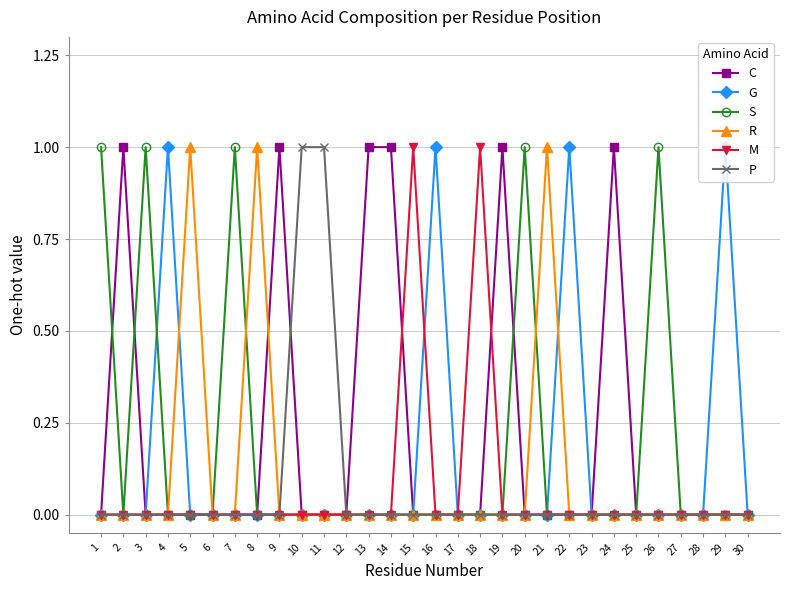

Where is the first local maximum for S?

3